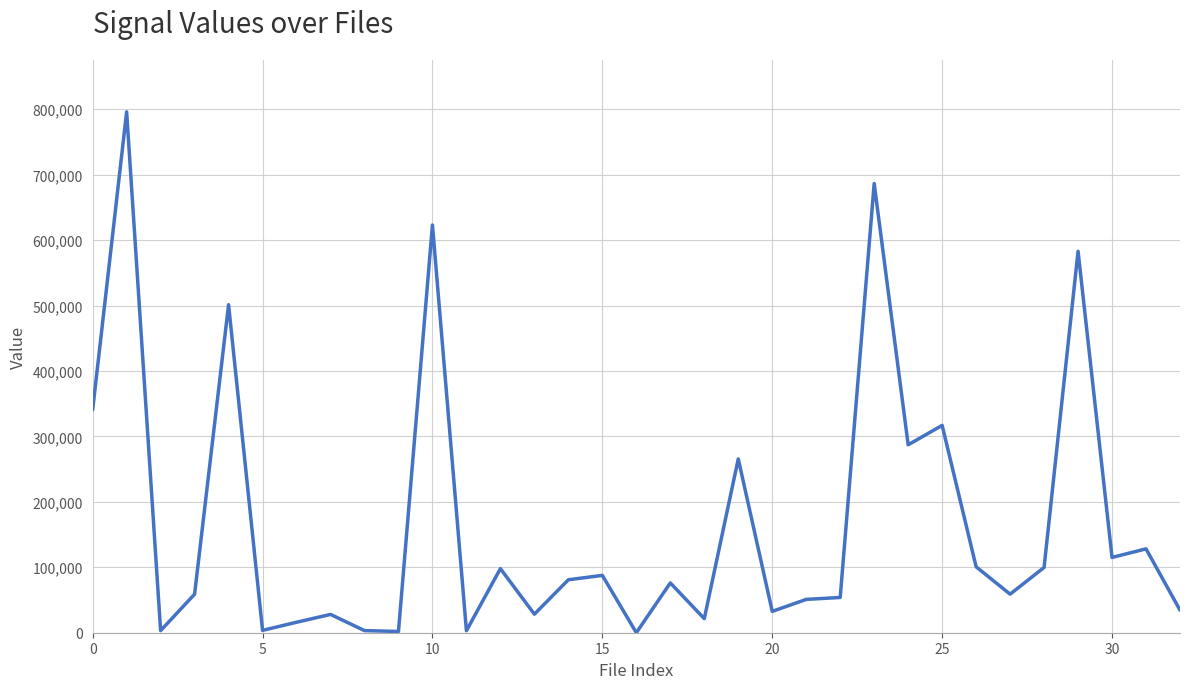

What is the maximum value shown in the chart?

795900